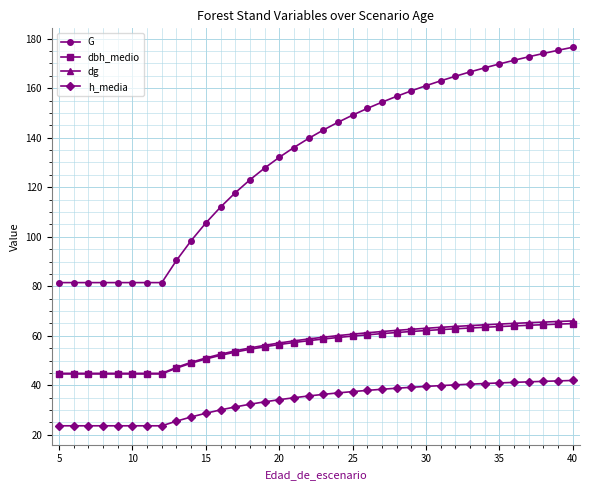

Which series has the widest spread of values?

G